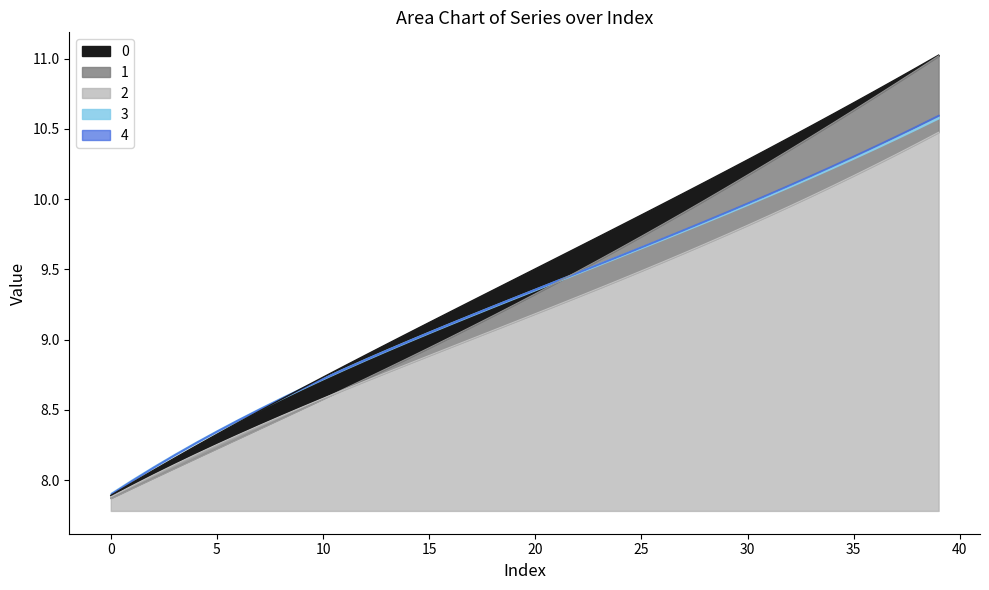

What is the difference between the highest and lowest values at 27?

0.4